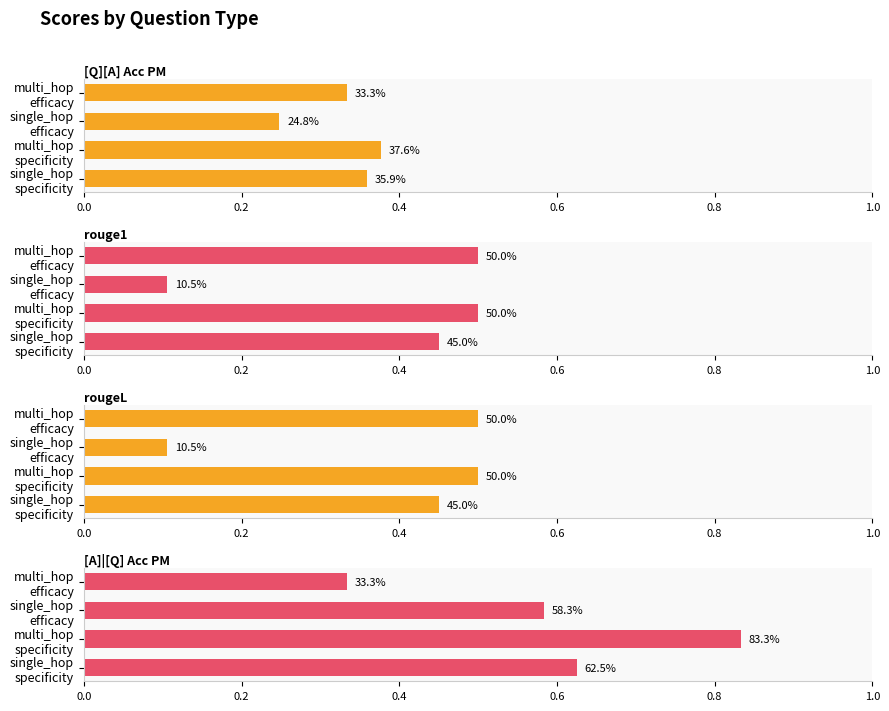

What is the difference between the highest and lowest values at multi_hop specificity?

0.5